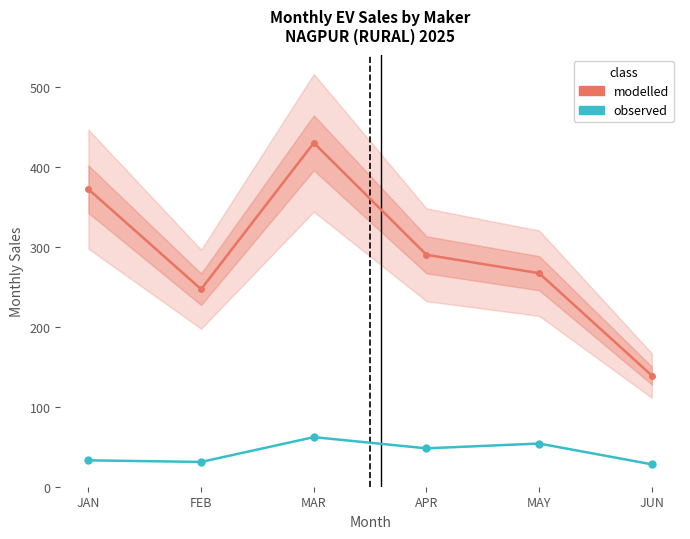

At which label is observed closest to 45?

APR